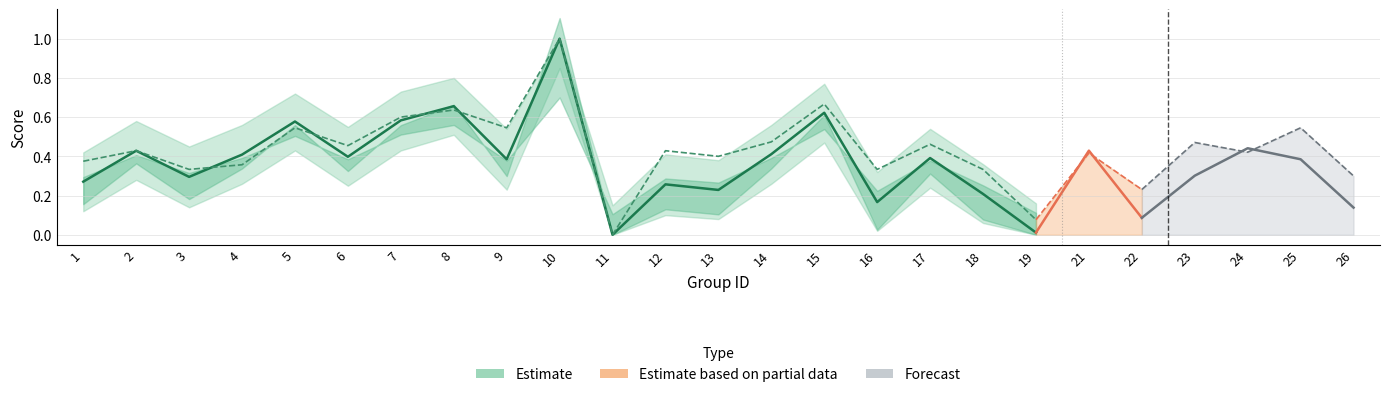

What is the maximum value for f1_upper?

1.0